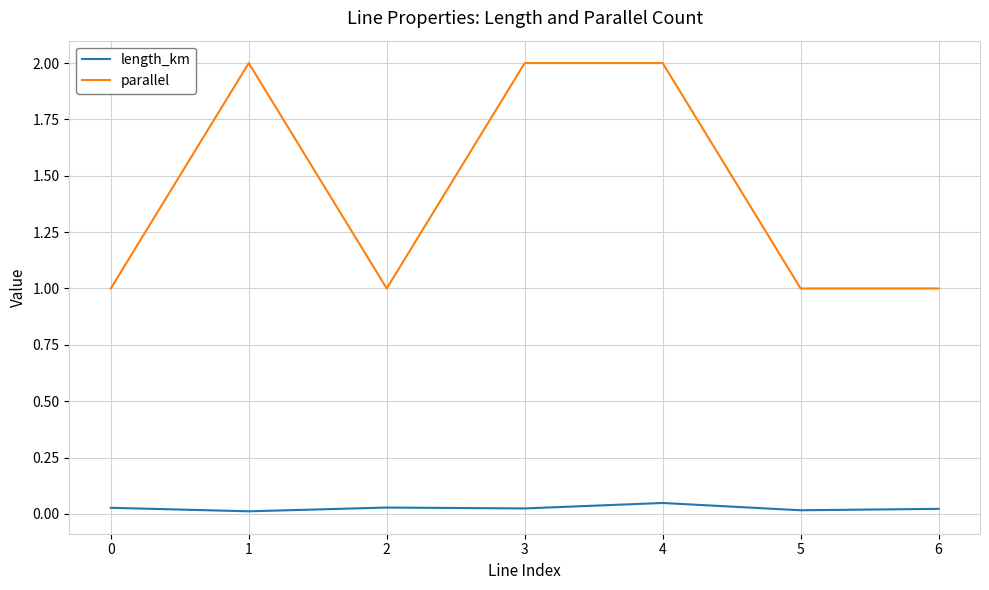

At how many categories does at least one series exceed 0?

7